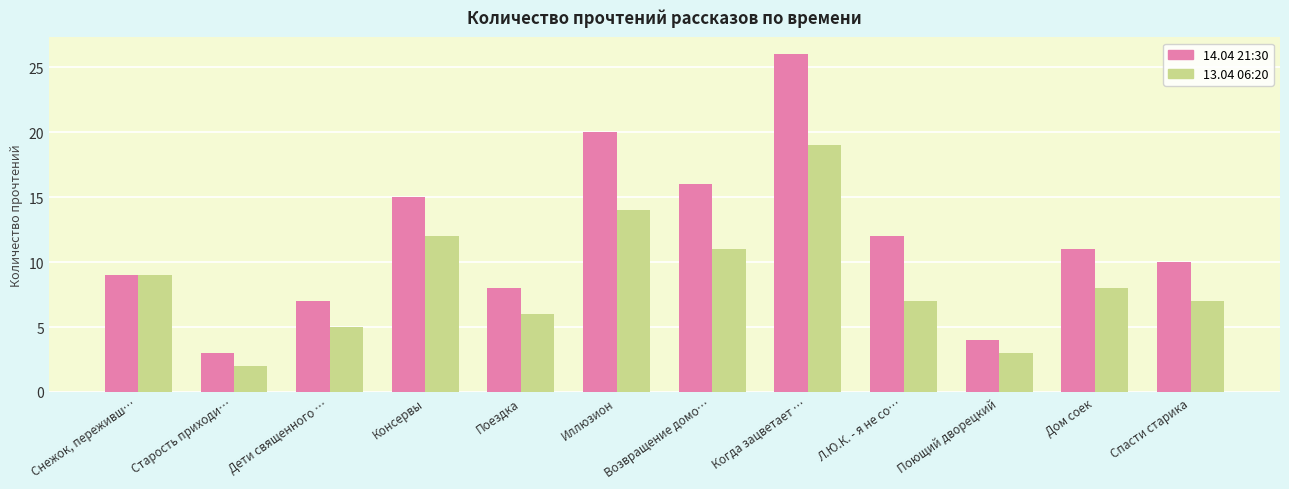

What is the label of the 5th bar from the right?

Когда зацветает …